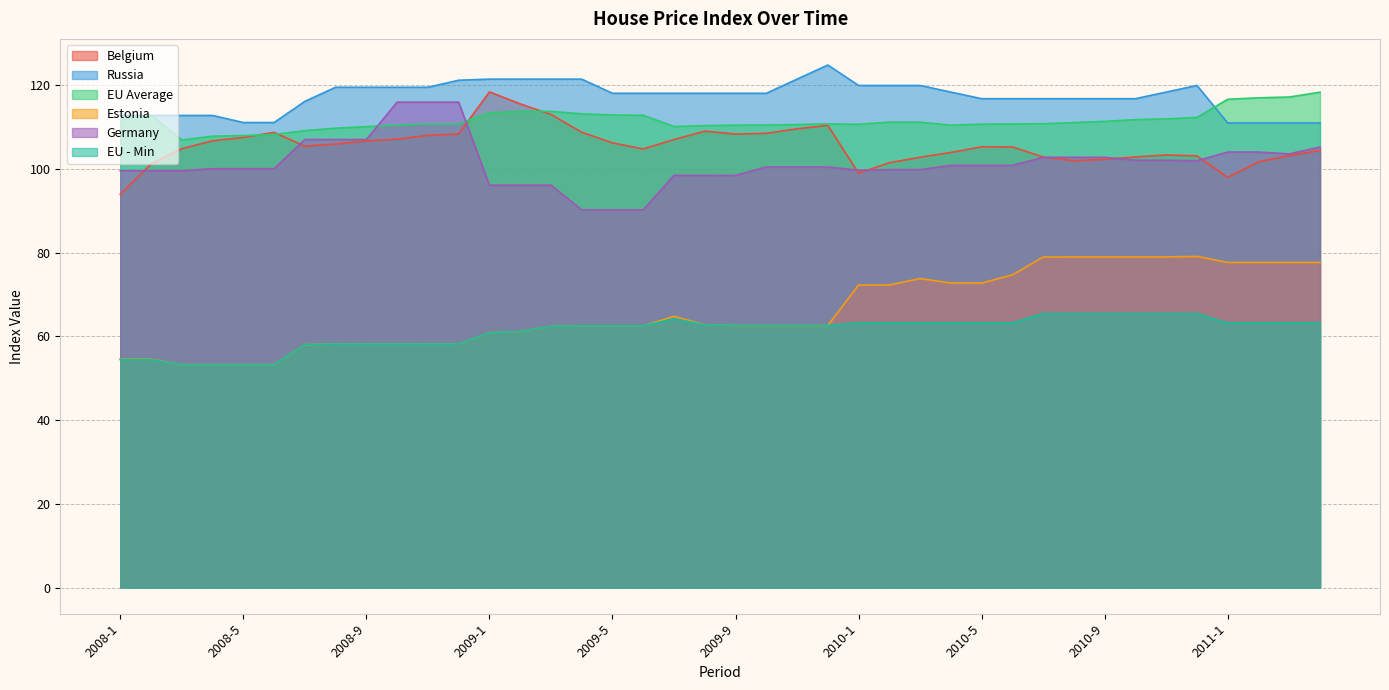

Reading left to right, extract all data points from this chart.

Belgium: 2008-1=93.9	2008-2=101.1	2008-3=104.8	2008-4=106.7	2008-5=107.5	2008-6=108.7	2008-7=105.4	2008-8=105.9	2008-9=106.6	2008-10=107.1	2008-11=108.0	2008-12=108.3	2009-1=118.3	2009-2=115.5	2009-3=113.0	2009-4=108.7	2009-5=106.2	2009-6=104.7	2009-7=107.0	2009-8=109.0	2009-9=108.3	2009-10=108.5	2009-11=109.5	2009-12=110.3	2010-1=98.9	2010-2=101.4	2010-3=102.8	2010-4=103.9	2010-5=105.2	2010-6=105.2	2010-7=102.8	2010-8=101.9	2010-9=102.2	2010-10=102.8	2010-11=103.3	2010-12=103.1	2011-1=98.0	2011-2=101.6	2011-3=103.2	2011-4=104.4
Russia: 2008-1=112.7	2008-2=112.7	2008-3=112.7	2008-4=112.7	2008-5=111.0	2008-6=111.0	2008-7=116.1	2008-8=119.5	2008-9=119.5	2008-10=119.5	2008-11=119.5	2008-12=121.1	2009-1=121.4	2009-2=121.4	2009-3=121.4	2009-4=121.4	2009-5=118.0	2009-6=118.0	2009-7=118.0	2009-8=118.0	2009-9=118.0	2009-10=118.0	2009-11=121.4	2009-12=124.8	2010-1=119.9	2010-2=119.9	2010-3=119.9	2010-4=118.3	2010-5=116.7	2010-6=116.7	2010-7=116.7	2010-8=116.7	2010-9=116.7	2010-10=116.7	2010-11=118.3	2010-12=119.9	2011-1=110.9	2011-2=110.9	2011-3=110.9	2011-4=110.9
EU Average: 2008-1=111.7	2008-2=112.8	2008-3=106.9	2008-4=107.8	2008-5=107.9	2008-6=108.2	2008-7=109.1	2008-8=109.7	2008-9=110.1	2008-10=110.4	2008-11=110.7	2008-12=110.7	2009-1=113.4	2009-2=113.7	2009-3=113.7	2009-4=113.1	2009-5=112.8	2009-6=112.8	2009-7=110.1	2009-8=110.3	2009-9=110.4	2009-10=110.4	2009-11=110.6	2009-12=110.7	2010-1=110.6	2010-2=111.1	2010-3=111.1	2010-4=110.4	2010-5=110.7	2010-6=110.7	2010-7=110.8	2010-8=111.0	2010-9=111.3	2010-10=111.7	2010-11=111.9	2010-12=112.3	2011-1=116.6	2011-2=116.9	2011-3=117.1	2011-4=118.3
Estonia: 2008-1=54.5	2008-2=54.5	2008-3=53.2	2008-4=53.2	2008-5=53.2	2008-6=53.2	2008-7=58.0	2008-8=58.1	2008-9=58.1	2008-10=58.1	2008-11=58.1	2008-12=58.1	2009-1=60.9	2009-2=61.1	2009-3=62.4	2009-4=62.5	2009-5=62.5	2009-6=62.5	2009-7=64.8	2009-8=62.8	2009-9=62.6	2009-10=62.6	2009-11=62.6	2009-12=62.6	2010-1=72.2	2010-2=72.2	2010-3=73.8	2010-4=72.7	2010-5=72.7	2010-6=74.7	2010-7=78.9	2010-8=79.0	2010-9=79.0	2010-10=79.0	2010-11=79.0	2010-12=79.1	2011-1=77.6	2011-2=77.6	2011-3=77.6	2011-4=77.6
Germany: 2008-1=99.5	2008-2=99.5	2008-3=99.5	2008-4=100.0	2008-5=100.0	2008-6=100.0	2008-7=107.0	2008-8=107.0	2008-9=107.0	2008-10=115.9	2008-11=115.9	2008-12=115.9	2009-1=96.1	2009-2=96.1	2009-3=96.1	2009-4=90.2	2009-5=90.2	2009-6=90.2	2009-7=98.4	2009-8=98.4	2009-9=98.4	2009-10=100.4	2009-11=100.4	2009-12=100.4	2010-1=99.7	2010-2=99.8	2010-3=99.8	2010-4=100.8	2010-5=100.8	2010-6=100.8	2010-7=102.7	2010-8=102.7	2010-9=102.7	2010-10=102.0	2010-11=102.0	2010-12=101.9	2011-1=104.0	2011-2=104.0	2011-3=103.5	2011-4=105.2
EU - Min: 2008-1=54.4	2008-2=54.4	2008-3=53.2	2008-4=53.2	2008-5=53.2	2008-6=53.2	2008-7=58.0	2008-8=58.1	2008-9=58.1	2008-10=58.1	2008-11=58.1	2008-12=58.1	2009-1=60.9	2009-2=61.1	2009-3=62.4	2009-4=62.5	2009-5=62.5	2009-6=62.5	2009-7=64.2	2009-8=62.8	2009-9=62.6	2009-10=62.6	2009-11=62.6	2009-12=62.6	2010-1=63.2	2010-2=63.2	2010-3=63.2	2010-4=63.2	2010-5=63.2	2010-6=63.2	2010-7=65.4	2010-8=65.4	2010-9=65.4	2010-10=65.4	2010-11=65.4	2010-12=65.4	2011-1=63.2	2011-2=63.2	2011-3=63.2	2011-4=63.2